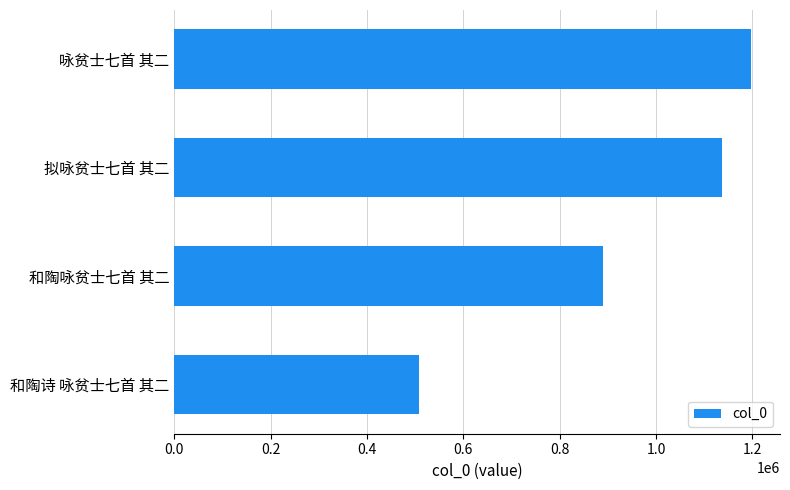

What is the change in value from 和陶咏贫士七首 其二 to 拟咏贫士七首 其二?

+246541